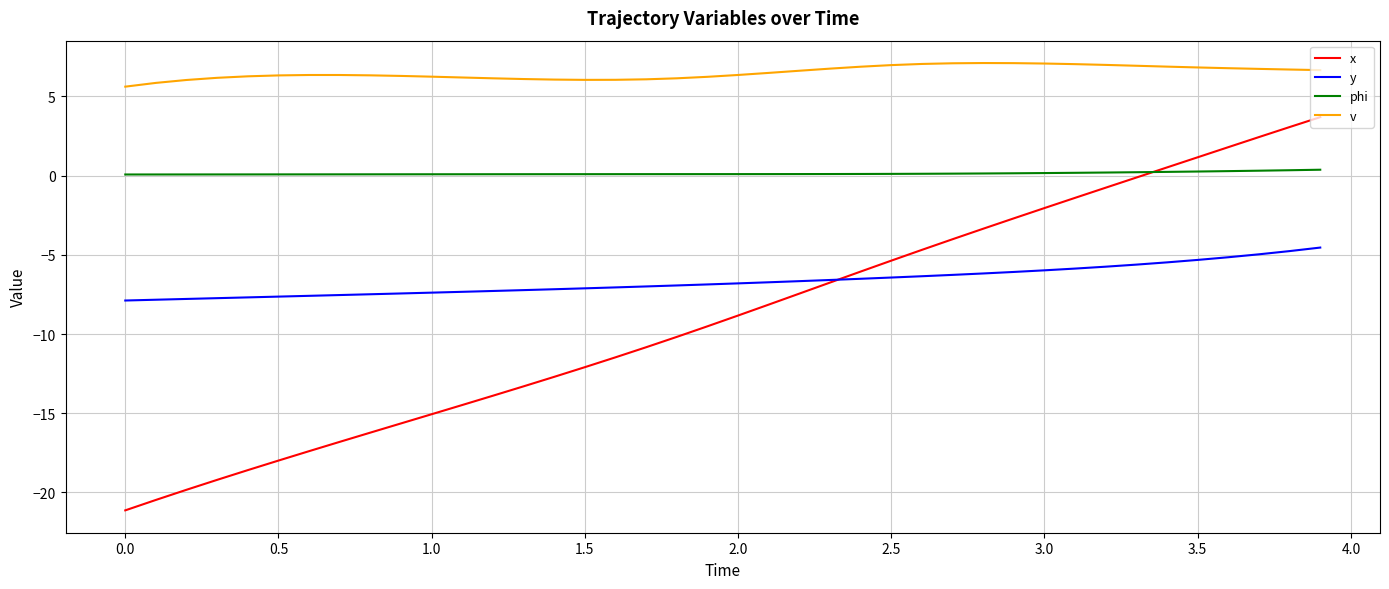

Which series has the widest spread of values?

x